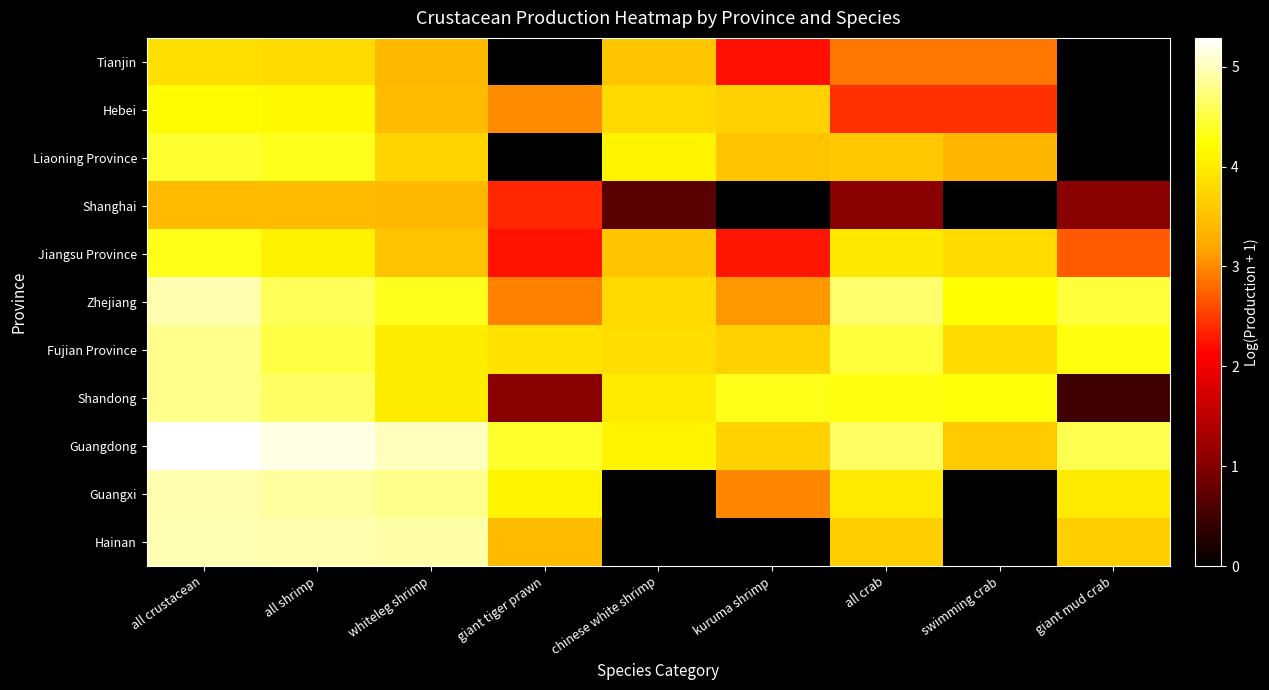

Reading left to right, what are all the values shown in this chart?

Tianjin: all crustacean=3.9	all shrimp=3.8	whiteleg shrimp=3.4	giant tiger prawn=0.0	chinese white shrimp=3.6	kuruma shrimp=2.2	all crab=2.9	swimming crab=2.9	giant mud crab=0.0
Hebei: all crustacean=4.2	all shrimp=4.2	whiteleg shrimp=3.4	giant tiger prawn=3.0	chinese white shrimp=3.8	kuruma shrimp=3.7	all crab=2.4	swimming crab=2.4	giant mud crab=0.0
Liaoning Province: all crustacean=4.4	all shrimp=4.4	whiteleg shrimp=3.7	giant tiger prawn=0.0	chinese white shrimp=4.1	kuruma shrimp=3.5	all crab=3.6	swimming crab=3.4	giant mud crab=0.0
Shanghai: all crustacean=3.4	all shrimp=3.4	whiteleg shrimp=3.4	giant tiger prawn=2.4	chinese white shrimp=0.7	kuruma shrimp=0.0	all crab=1.0	swimming crab=0.0	giant mud crab=1.0
Jiangsu Province: all crustacean=4.3	all shrimp=4.1	whiteleg shrimp=3.5	giant tiger prawn=2.2	chinese white shrimp=3.6	kuruma shrimp=2.3	all crab=4.0	swimming crab=3.8	giant mud crab=2.7
Zhejiang: all crustacean=4.9	all shrimp=4.6	whiteleg shrimp=4.3	giant tiger prawn=2.9	chinese white shrimp=3.8	kuruma shrimp=3.1	all crab=4.7	swimming crab=4.2	giant mud crab=4.5
Fujian Province: all crustacean=4.8	all shrimp=4.5	whiteleg shrimp=4.0	giant tiger prawn=3.9	chinese white shrimp=3.8	kuruma shrimp=3.7	all crab=4.5	swimming crab=3.8	giant mud crab=4.3
Shandong: all crustacean=4.8	all shrimp=4.6	whiteleg shrimp=4.0	giant tiger prawn=1.0	chinese white shrimp=4.0	kuruma shrimp=4.3	all crab=4.3	swimming crab=4.3	giant mud crab=0.5
Guangdong: all crustacean=5.3	all shrimp=5.2	whiteleg shrimp=5.0	giant tiger prawn=4.4	chinese white shrimp=4.1	kuruma shrimp=3.7	all crab=4.6	swimming crab=3.6	giant mud crab=4.6
Guangxi: all crustacean=4.9	all shrimp=4.9	whiteleg shrimp=4.8	giant tiger prawn=4.1	chinese white shrimp=0.0	kuruma shrimp=3.0	all crab=4.0	swimming crab=0.0	giant mud crab=4.0
Hainan: all crustacean=5.0	all shrimp=4.9	whiteleg shrimp=4.9	giant tiger prawn=3.4	chinese white shrimp=0.0	kuruma shrimp=0.0	all crab=3.7	swimming crab=0.0	giant mud crab=3.7